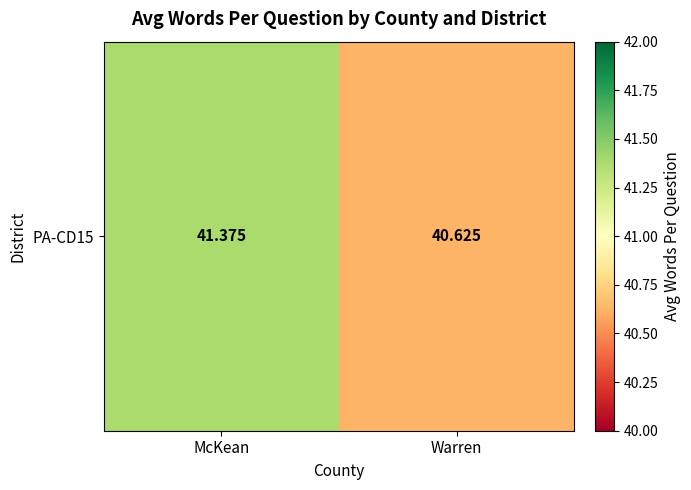

Count the number of data series in this chart.

1